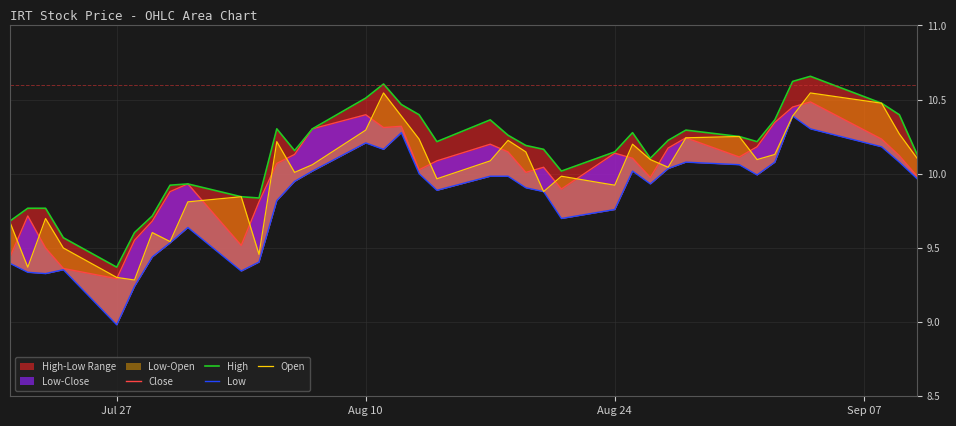

Reading left to right, what are all the values shown in this chart?

Close: 9.4	9.7	9.5	9.4	9.3	9.6	9.7	9.9	9.9	9.5	9.8	10.1	10.1	10.3	10.4	10.3	10.3	10.0	10.1	10.2	10.1	10.0	10.0	9.9	10.1	10.1	10.0	10.2	10.2	10.1	10.2	10.3	10.4	10.5	10.2	10.1	10.0
High: 9.7	9.8	9.8	9.6	9.4	9.6	9.7	9.9	9.9	9.8	9.8	10.3	10.2	10.3	10.5	10.6	10.5	10.4	10.2	10.4	10.3	10.2	10.2	10.0	10.1	10.3	10.1	10.2	10.3	10.3	10.2	10.4	10.6	10.7	10.5	10.4	10.1
Low: 9.4	9.3	9.3	9.4	9.0	9.2	9.4	9.5	9.6	9.3	9.4	9.8	9.9	10.0	10.2	10.2	10.3	10.0	9.9	10.0	10.0	9.9	9.9	9.7	9.8	10.0	9.9	10.0	10.1	10.1	10.0	10.1	10.4	10.3	10.2	10.1	10.0
Open: 9.7	9.4	9.7	9.5	9.3	9.3	9.6	9.5	9.8	9.8	9.5	10.2	10.0	10.1	10.3	10.5	10.4	10.2	10.0	10.1	10.2	10.1	9.9	10.0	9.9	10.2	10.1	10.0	10.2	10.3	10.1	10.1	10.4	10.5	10.5	10.3	10.1